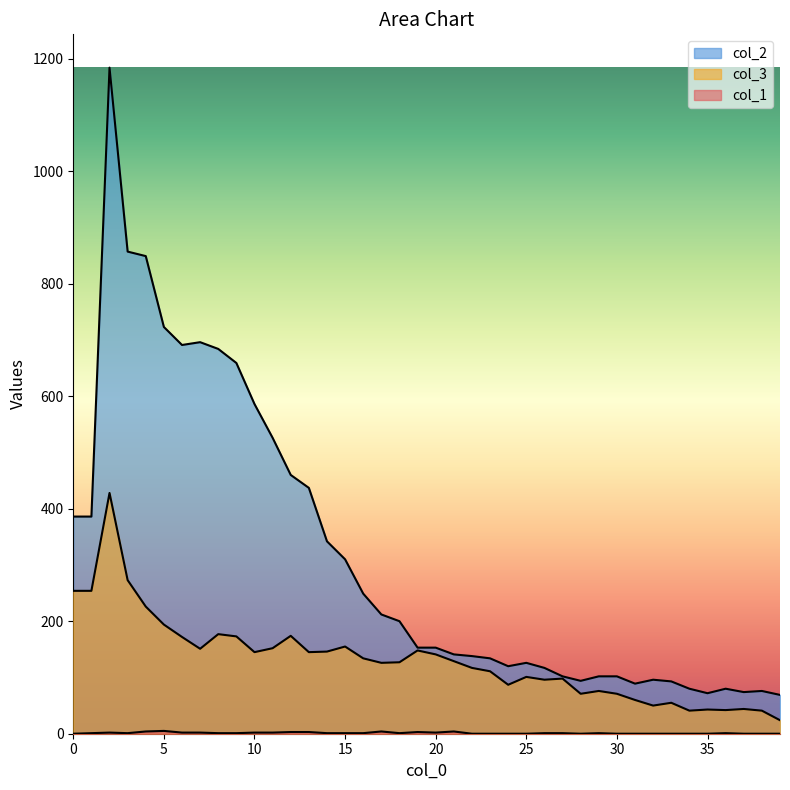

Which has a higher value, 2 or 39?

2